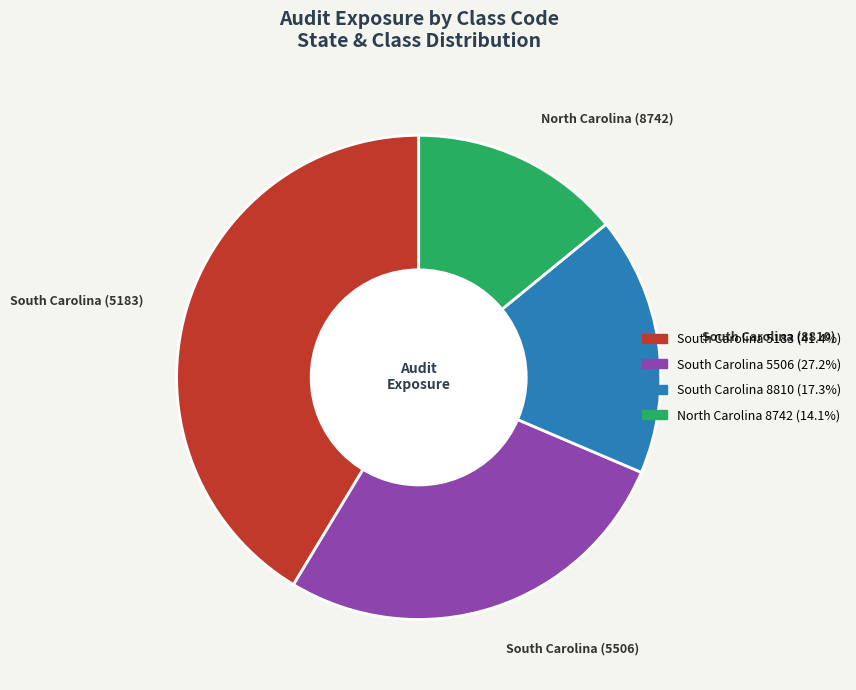

Between South Carolina (8810) and South Carolina (5506), which is larger?

South Carolina (5506)